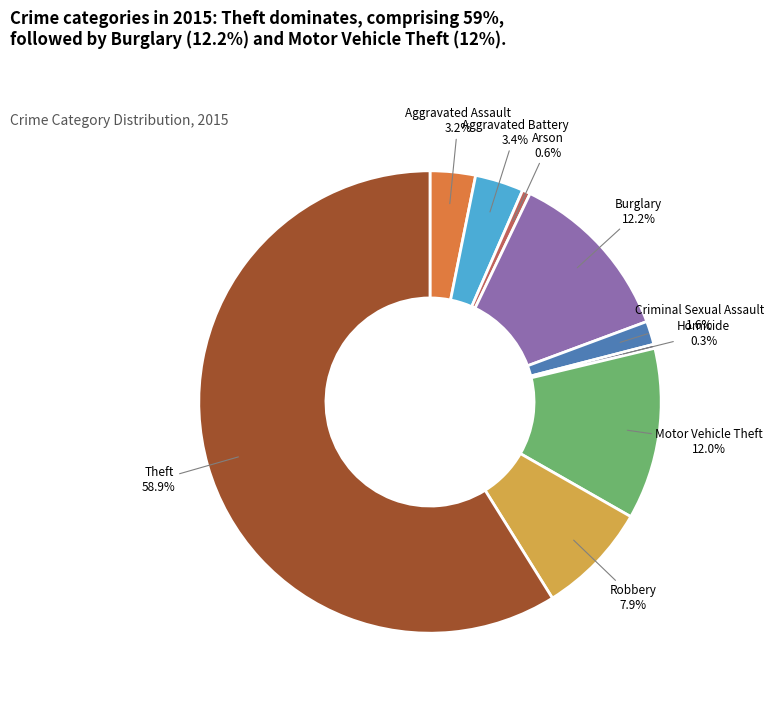

Does any single category account for the majority?

Yes